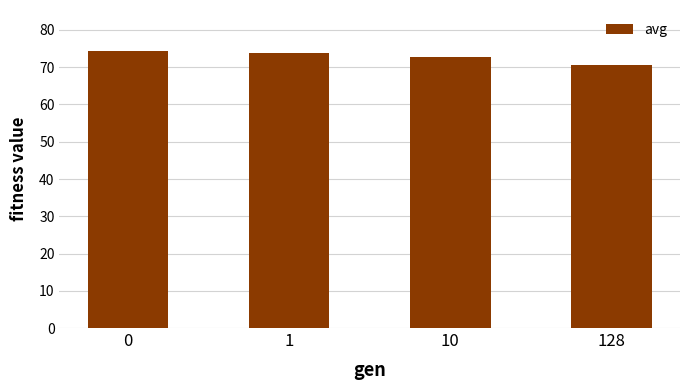

Approximately how many times larger is the value at 10 compared to 0?

1.0